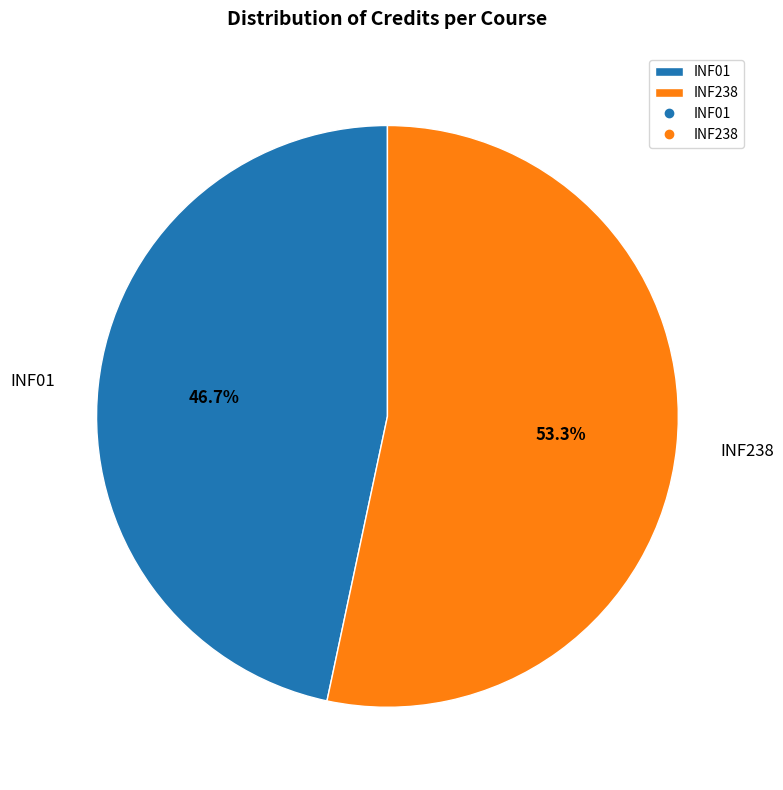

The INF238 slice represents 48% of the pie. True or false?

False